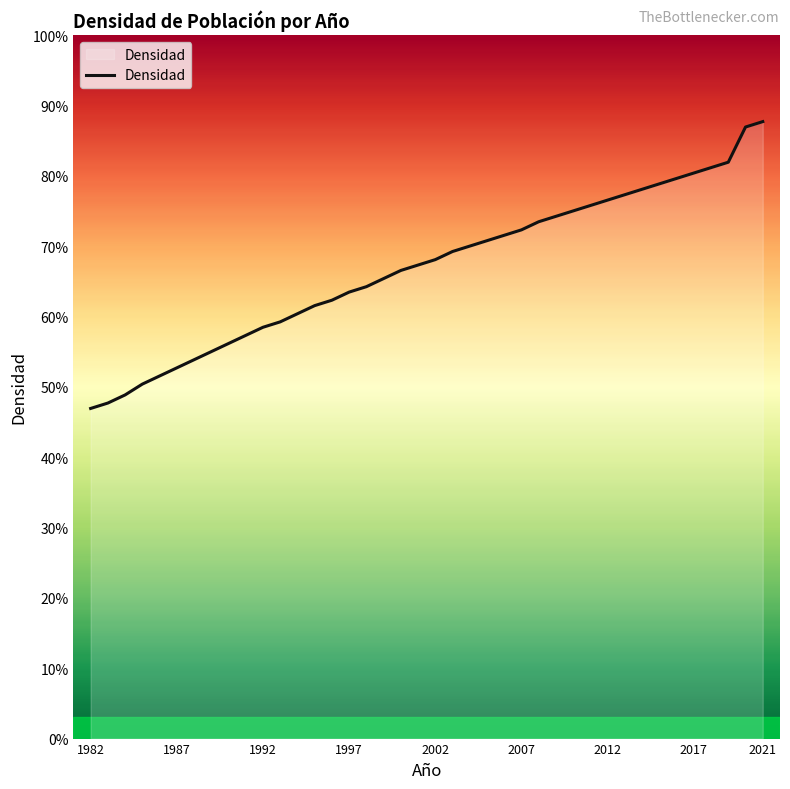

Is this an area chart (filled region under the line)?

Yes